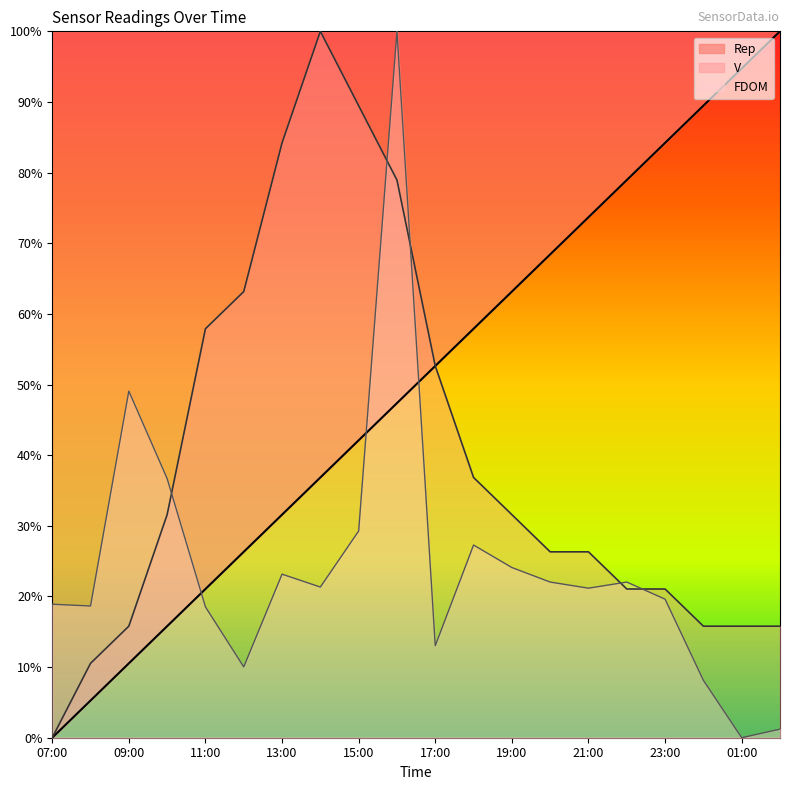

What is the maximum value for FDOM?

100.0